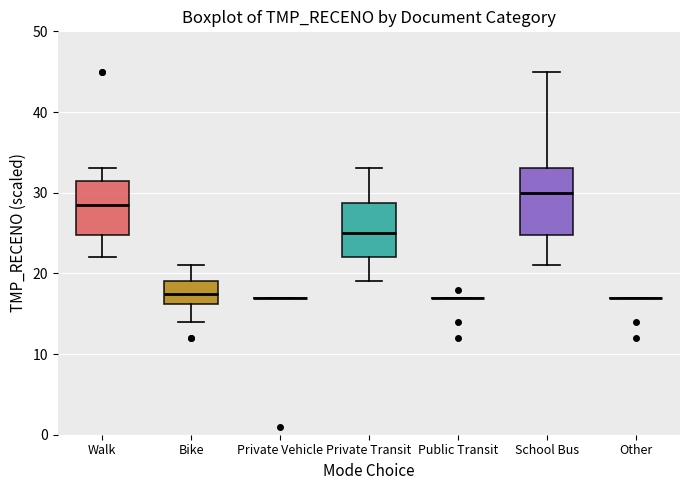

Reading left to right, read every box against the y-axis: the position of its median line, the range the box covers, and the ends of its whiskers. The values are not printed on the chart, so give them approximately, as read against the axis.

Walk: median 29, box 25 to 32, whiskers 22 to 33
Bike: median 18, box 16 to 19, whiskers 14 to 21
Private Vehicle: box collapsed to a line at 17, whiskers 17 to 17
Private Transit: median 25, box 22 to 29, whiskers 19 to 33
Public Transit: box collapsed to a line at 17, whiskers 17 to 17
School Bus: median 30, box 25 to 33, whiskers 21 to 45
Other: box collapsed to a line at 17, whiskers 17 to 17